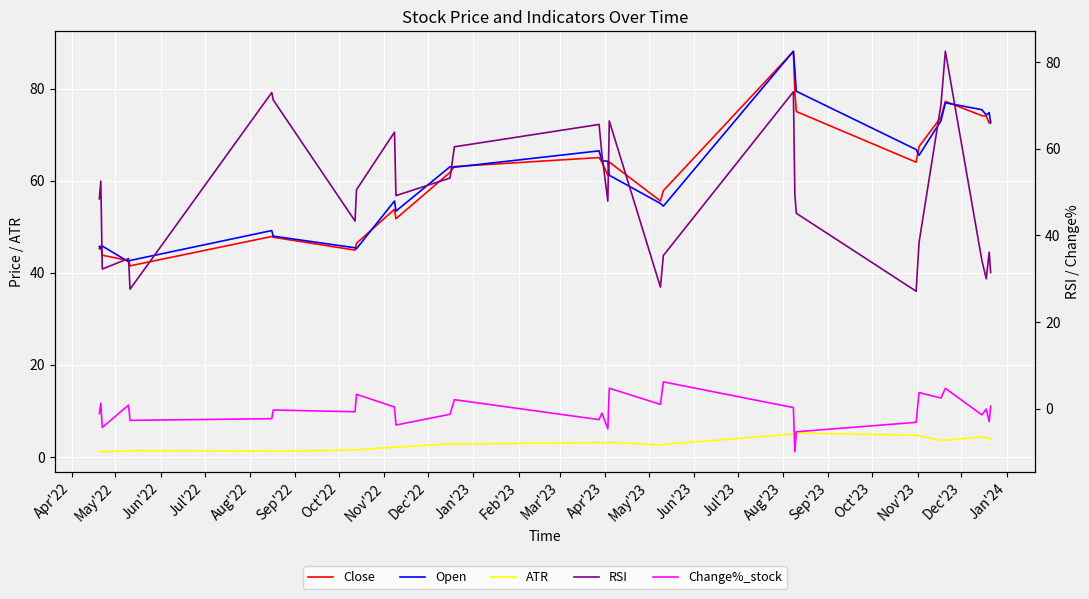

What is the lowest value of the Open series?

42.4